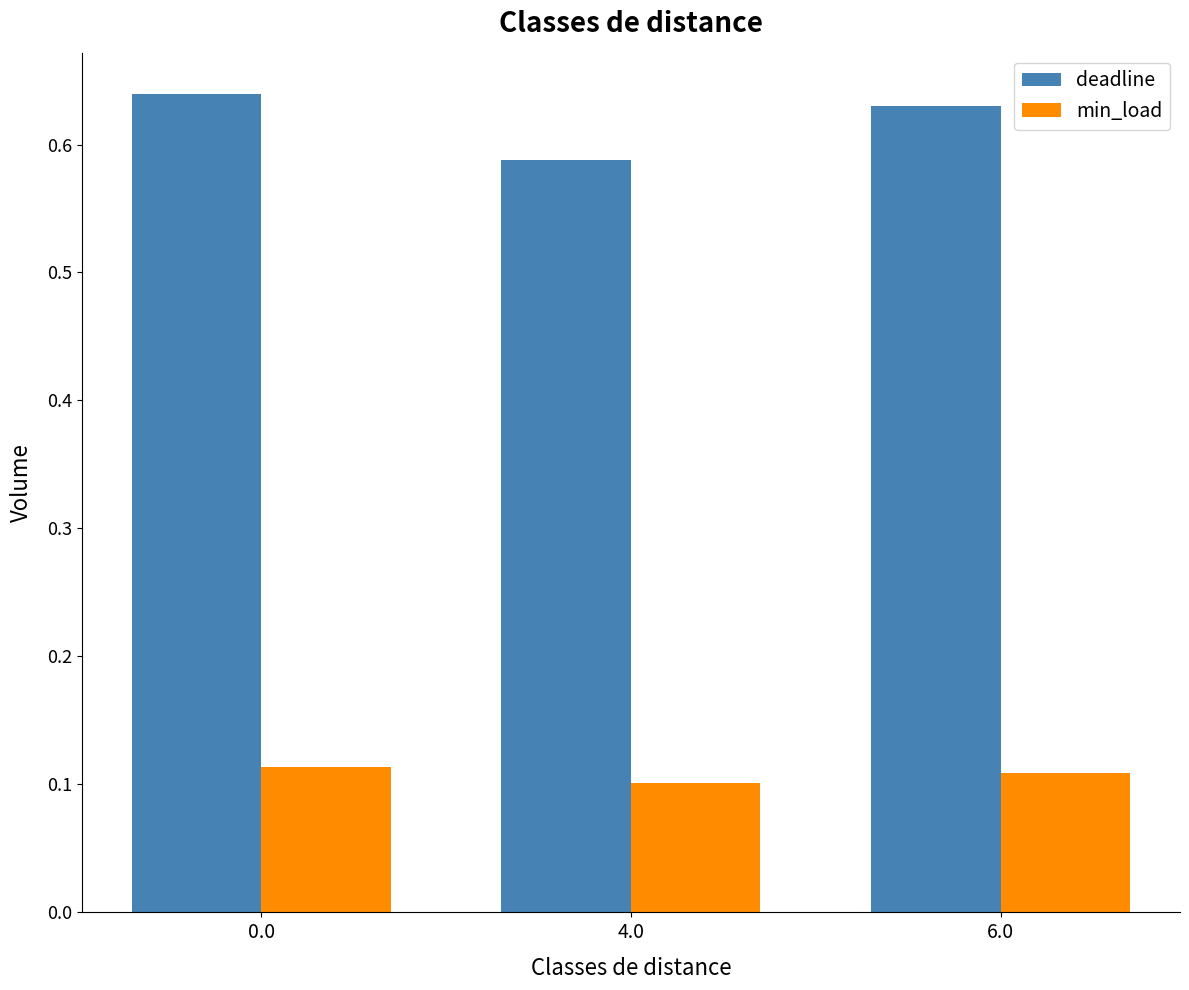

The value of deadline at 6.0 is 0.4. True or false?

False